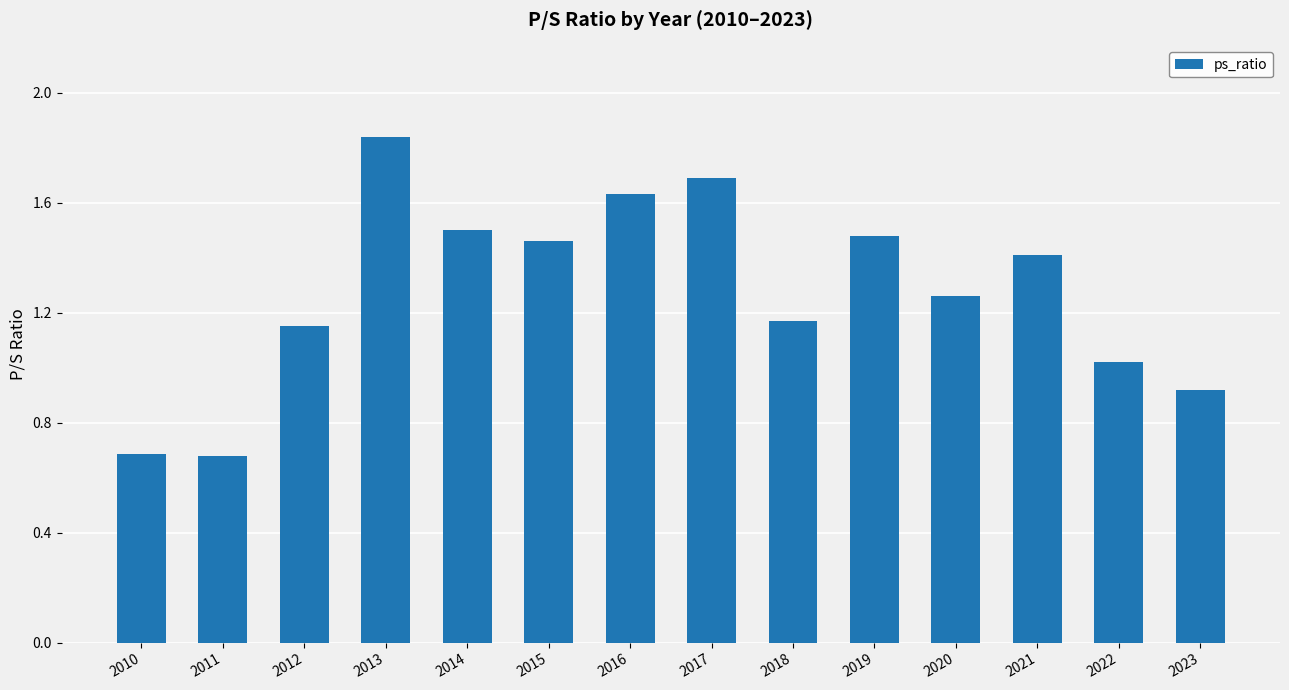

Are the bars horizontal?

No